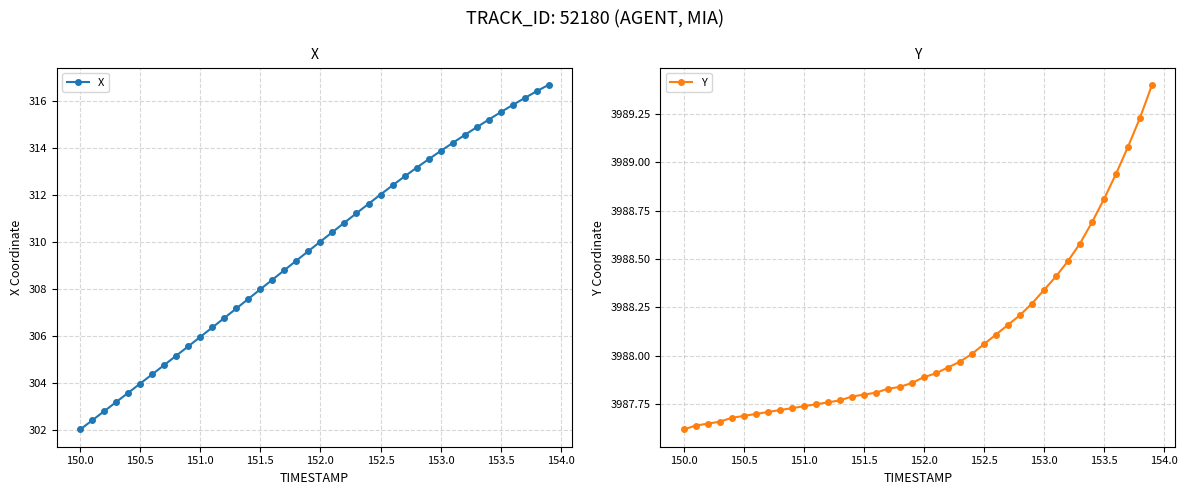

At how many categories does at least one series exceed 2868?

40